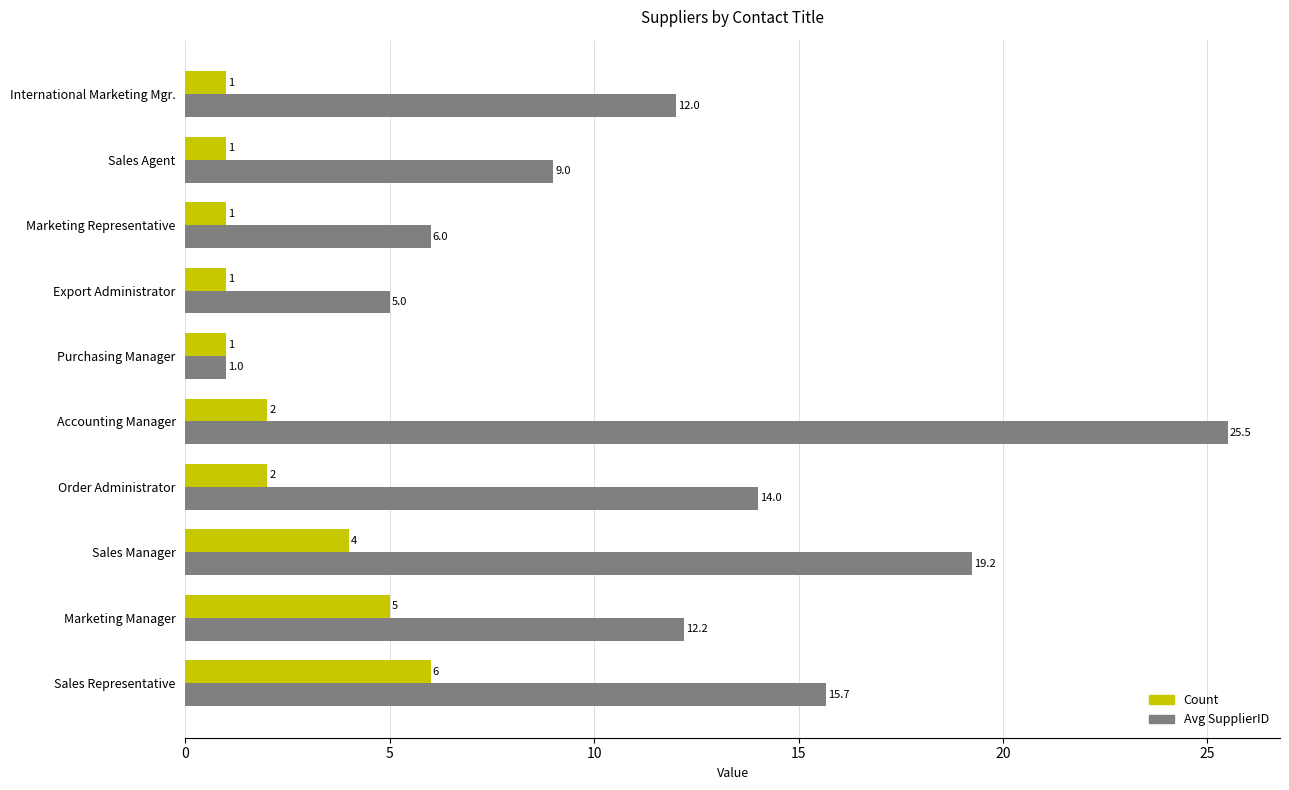

What is the average value of the Count series?

2.4